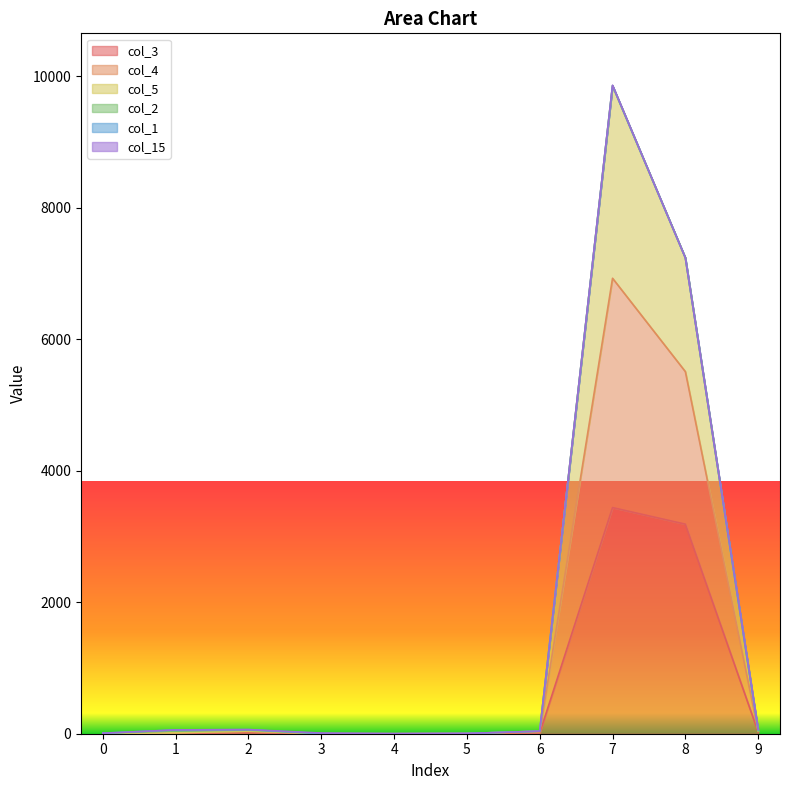

What is the value of the col_3 point at the 2nd from the left?

5